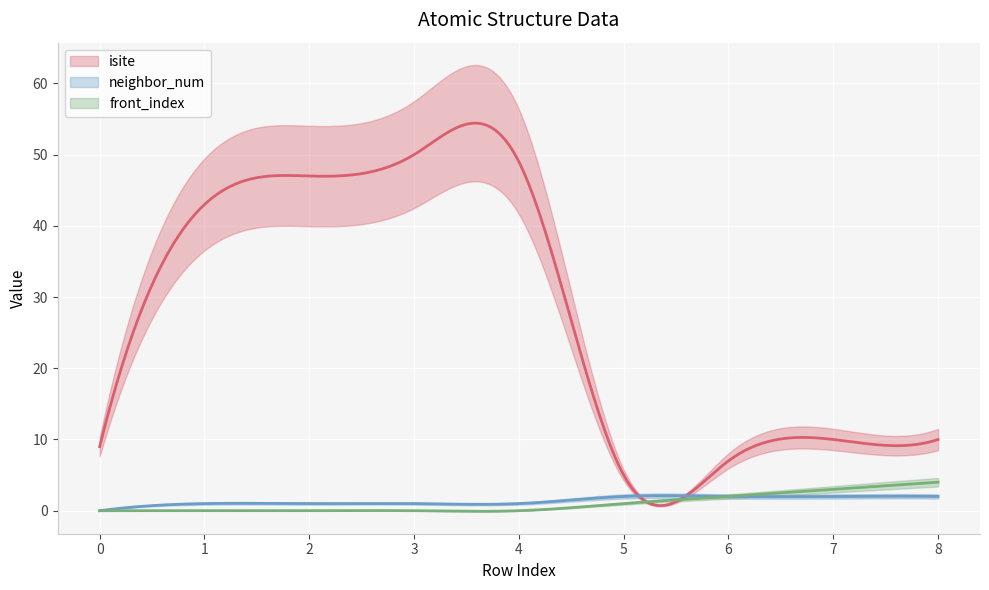

What is the average value of the neighbor_num series?

1